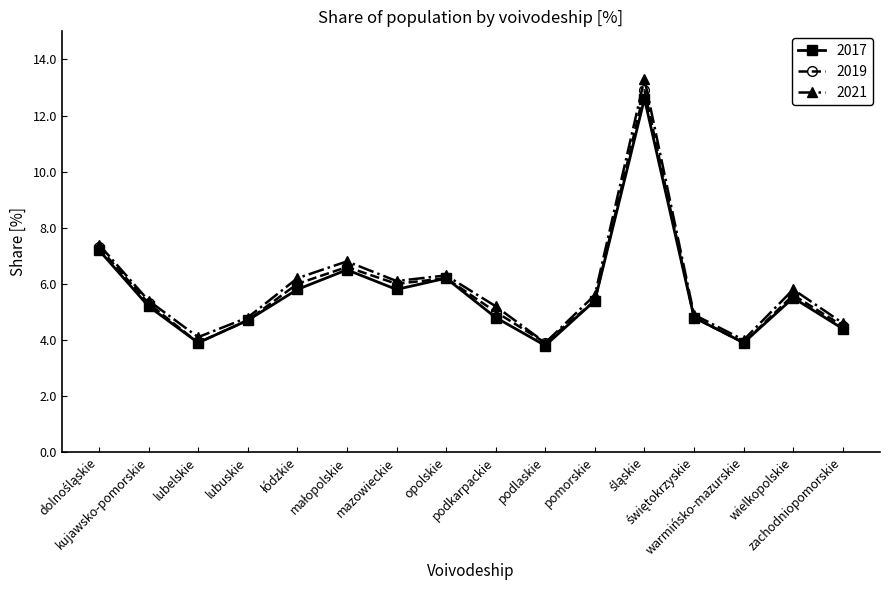

Which series has the widest spread of values?

2021